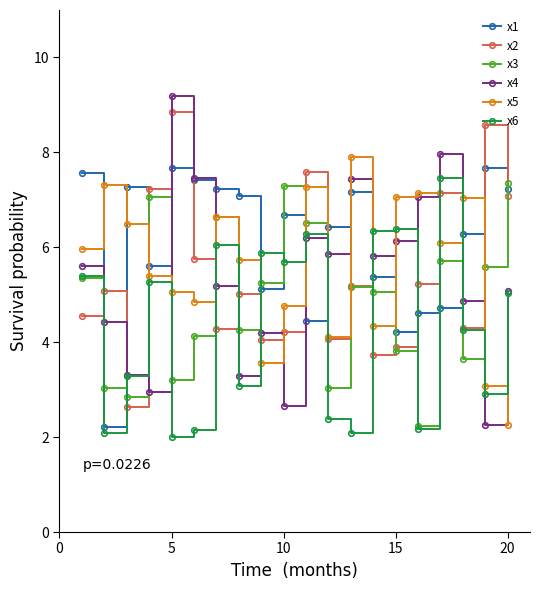

Which series has the largest total across all categories?

x1